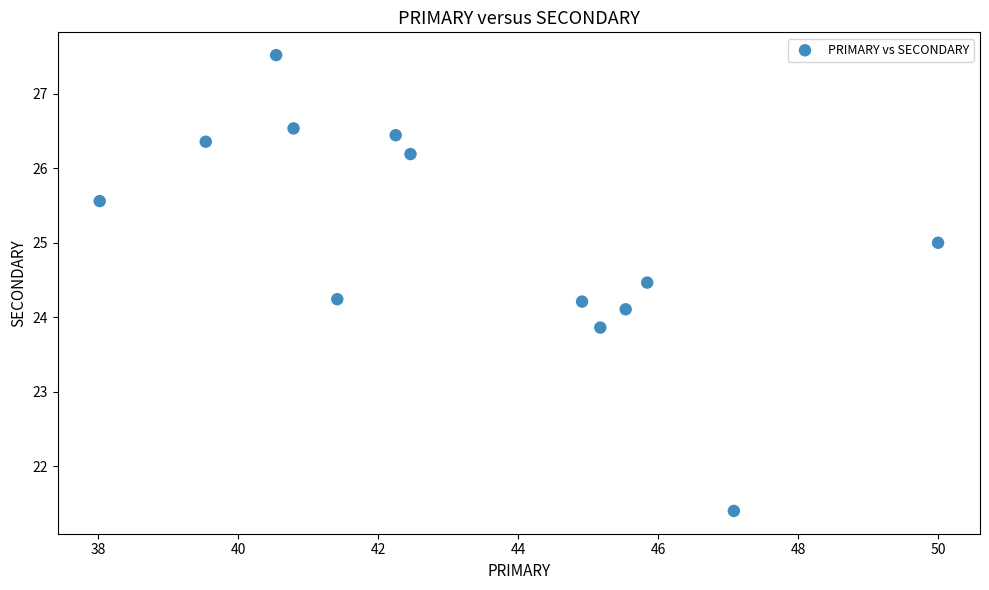

What is the range of Y values (max minus min)?

6.1